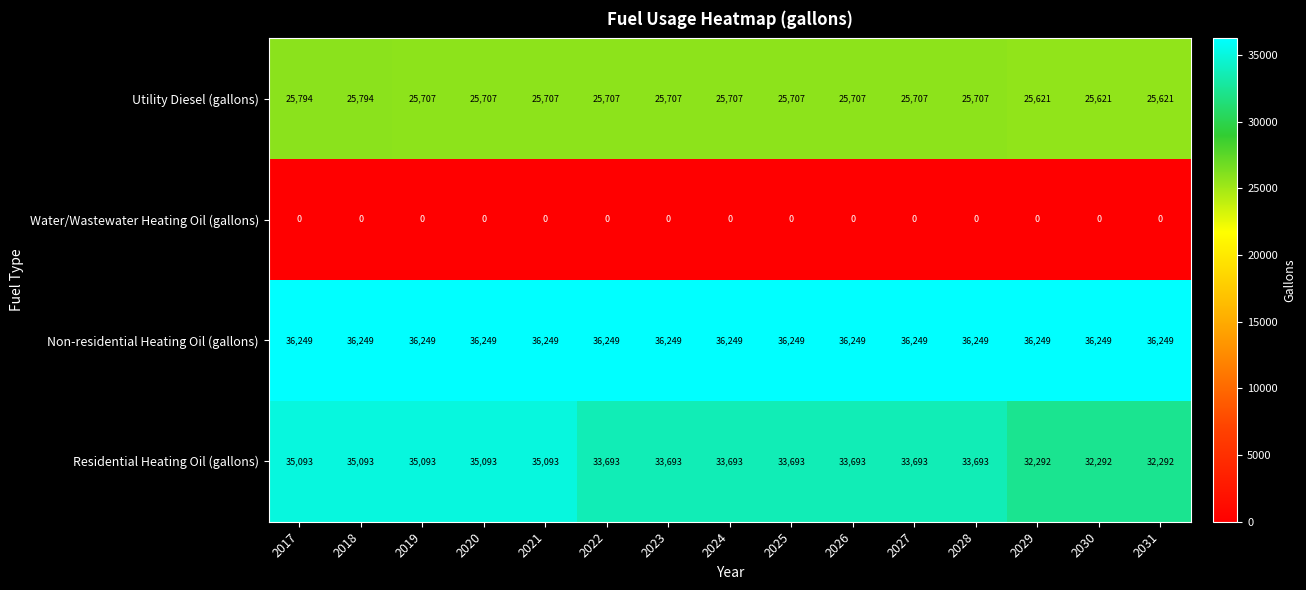

Rank the series at 2028 from lowest to highest value.

Water/Wastewater Heating Oil (gallons), Utility Diesel (gallons), Residential Heating Oil (gallons), Non-residential Heating Oil (gallons)